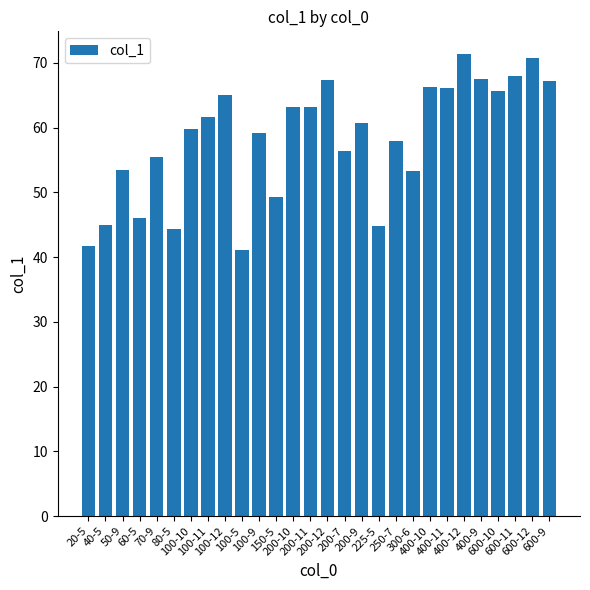

The chart shows a value of 44.4 at 80-5. True or false?

True